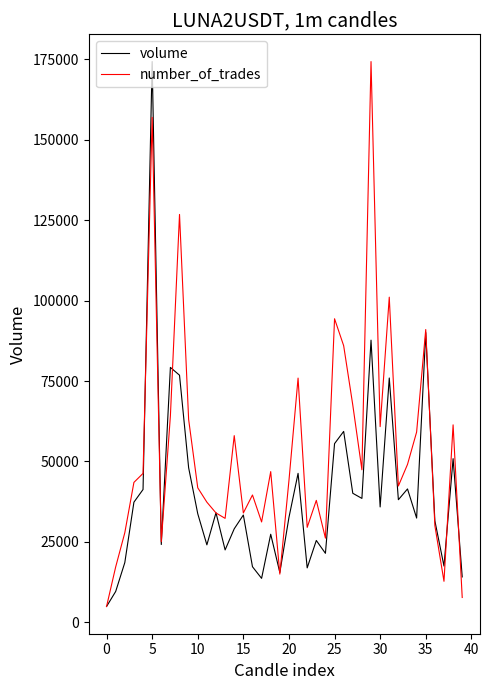

Which series has the largest total across all categories?

number_of_trades